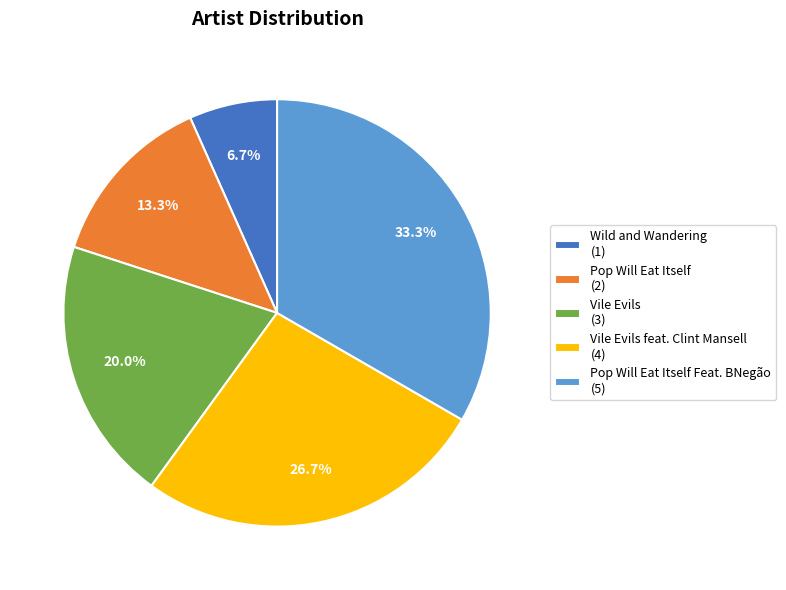

Rank the categories by value from lowest to highest.

Wild and Wandering (1), Pop Will Eat Itself (2), Vile Evils (3), Vile Evils feat. Clint Mansell (4), Pop Will Eat Itself Feat. BNegão (5)